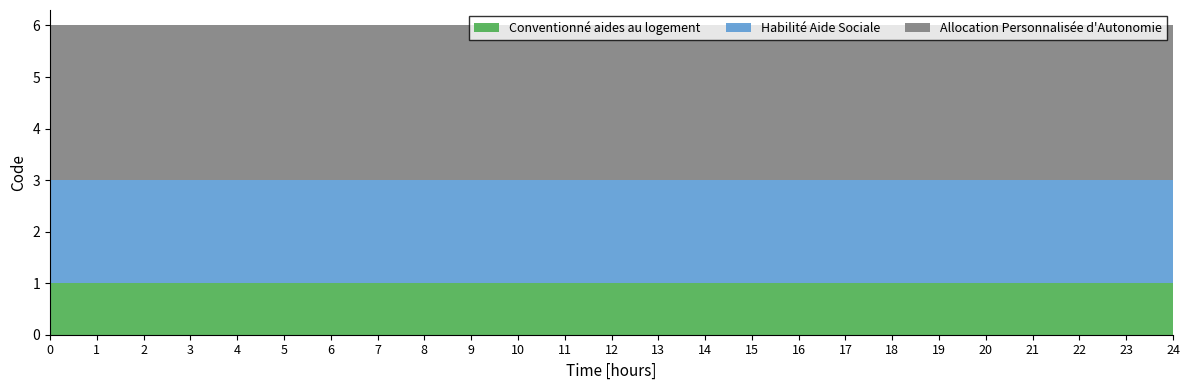

Reading left to right, extract all data points from this chart.

Conventionné aides au logement: 0=1	1=1	2=1	3=1	4=1	5=1	6=1	7=1	8=1	9=1	10=1	11=1	12=1	13=1	14=1	15=1	16=1	17=1	18=1	19=1	20=1	21=1	22=1	23=1	24=1
Habilité Aide Sociale: 0=2	1=2	2=2	3=2	4=2	5=2	6=2	7=2	8=2	9=2	10=2	11=2	12=2	13=2	14=2	15=2	16=2	17=2	18=2	19=2	20=2	21=2	22=2	23=2	24=2
Allocation Personnalisée d'Autonomie: 0=3	1=3	2=3	3=3	4=3	5=3	6=3	7=3	8=3	9=3	10=3	11=3	12=3	13=3	14=3	15=3	16=3	17=3	18=3	19=3	20=3	21=3	22=3	23=3	24=3